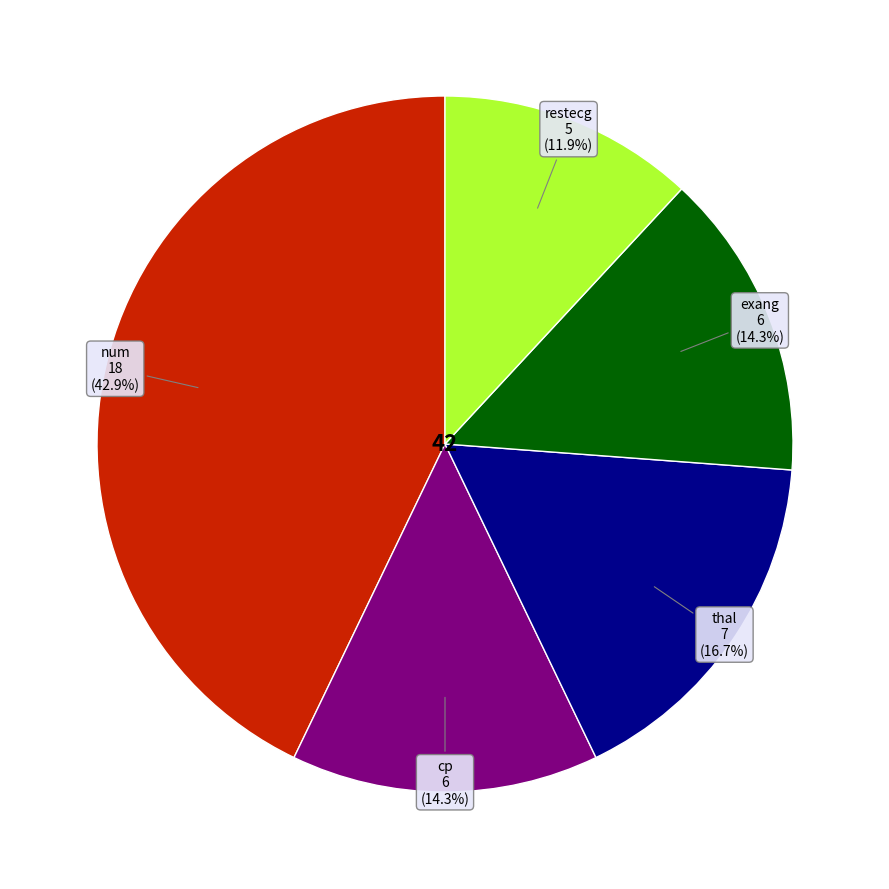

Is there a majority slice in this chart?

No